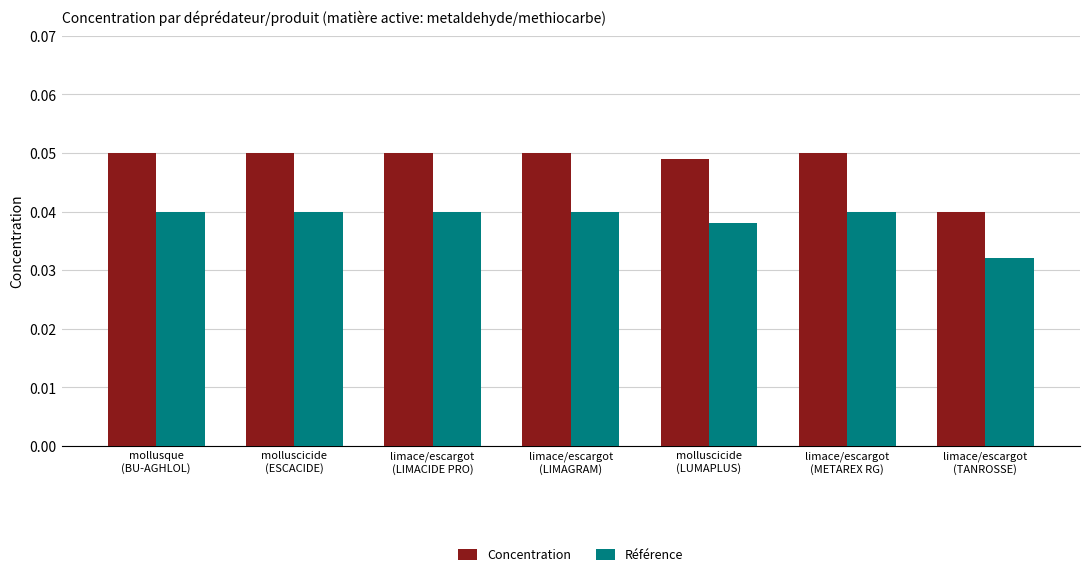

Which series has the largest total across all categories?

Concentration